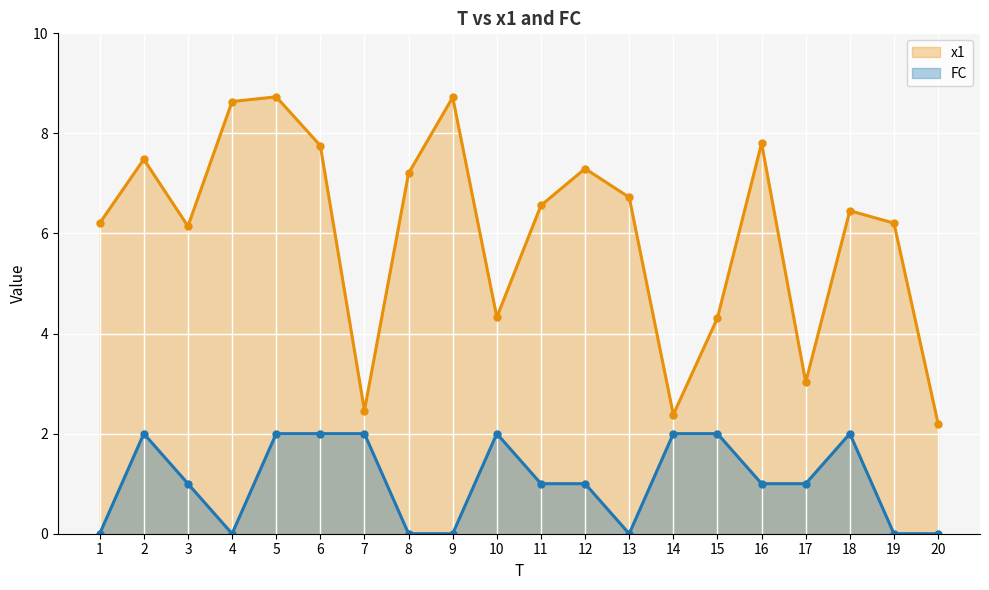

Rank the series by their maximum value, from highest to lowest.

x1, FC